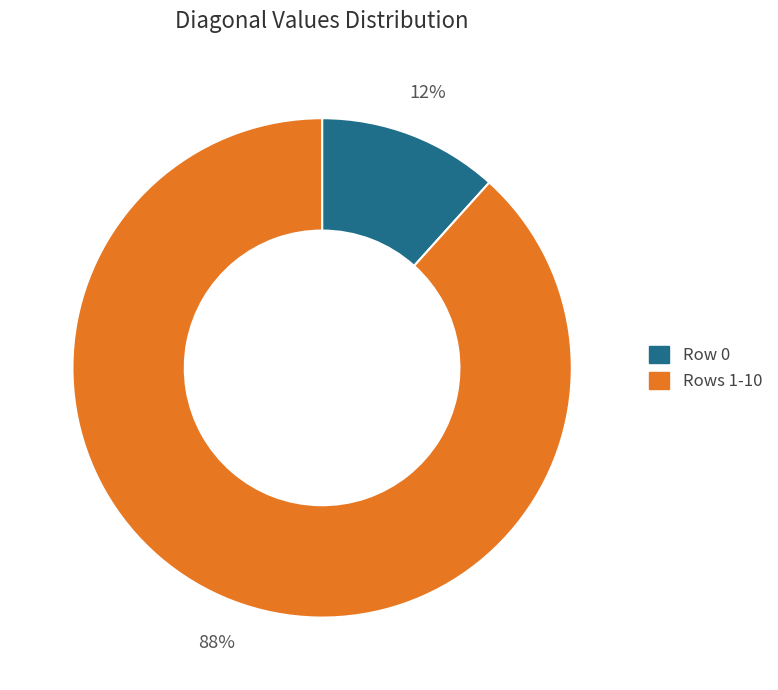

Is there a majority slice in this chart?

Yes